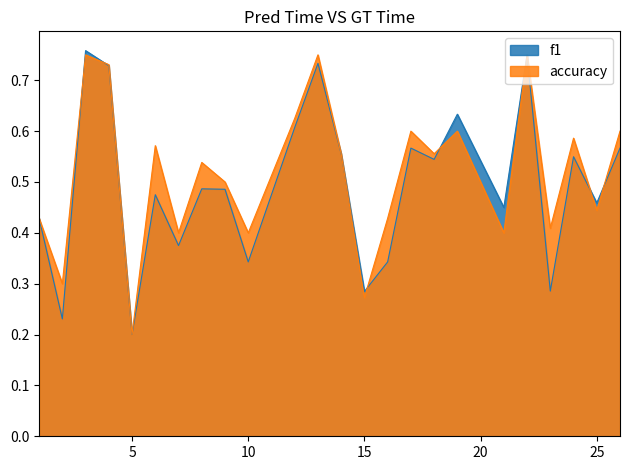

How many intersections are there between f1 and accuracy?

6